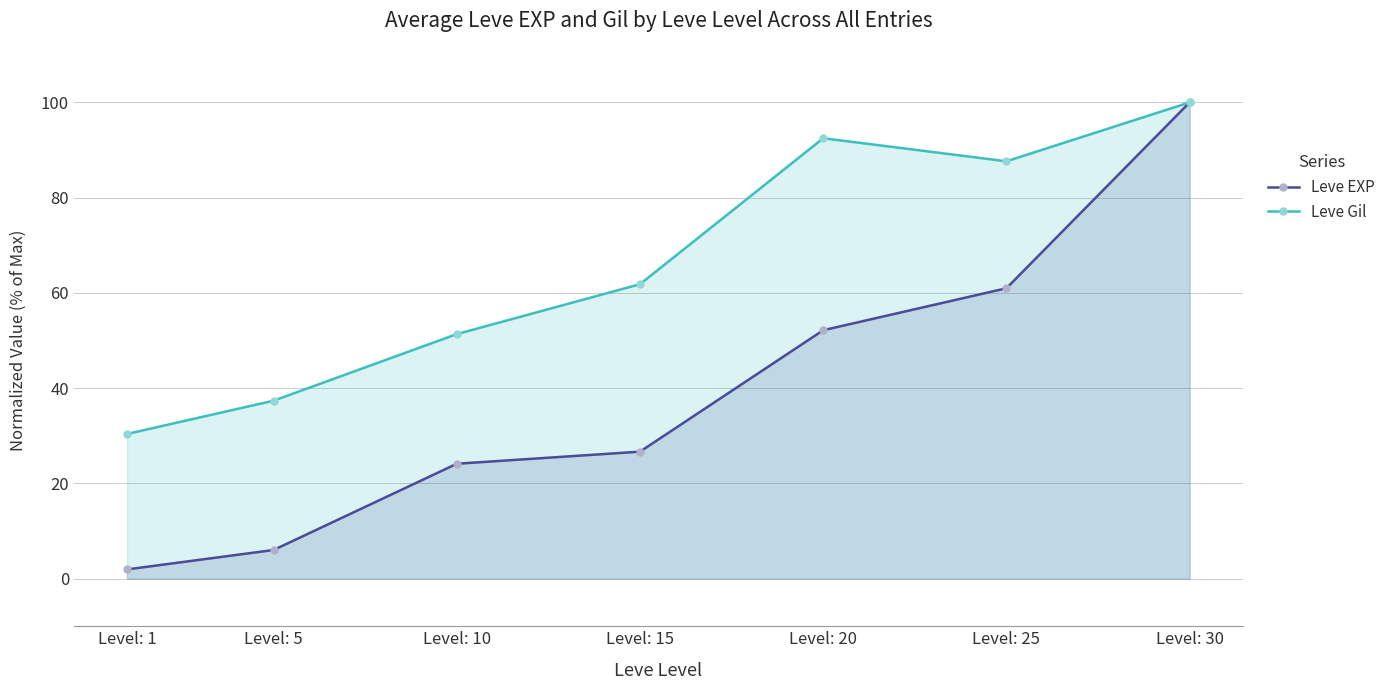

How many lines are shown in the chart?

2